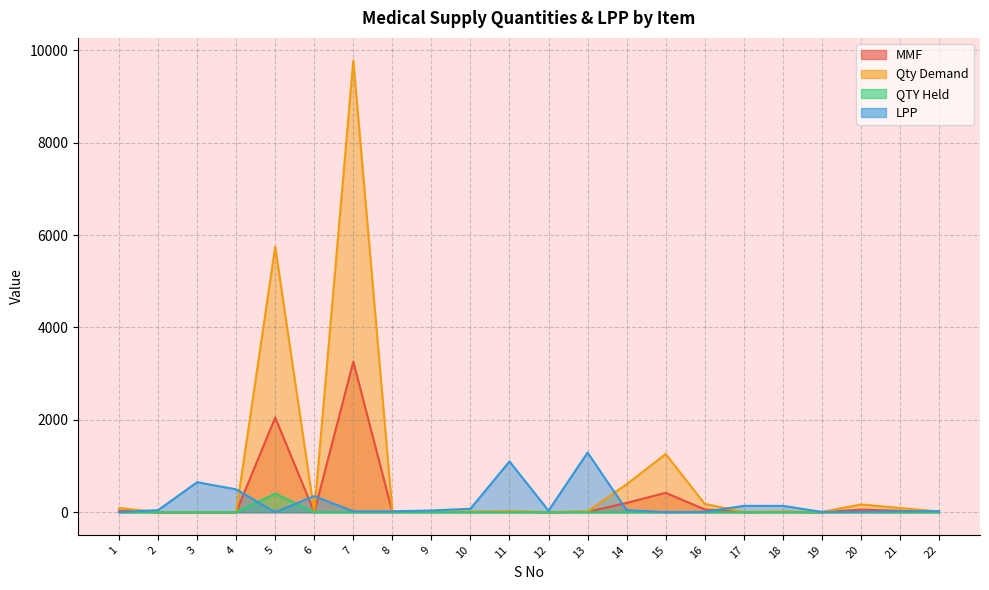

Which series has the largest total across all categories?

Qty Demand